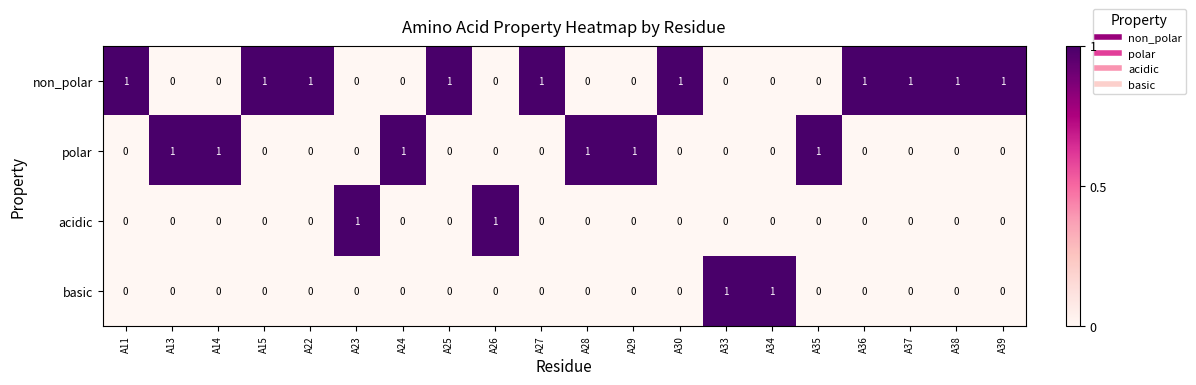

The polar series shows 0 at A22. True or false?

True